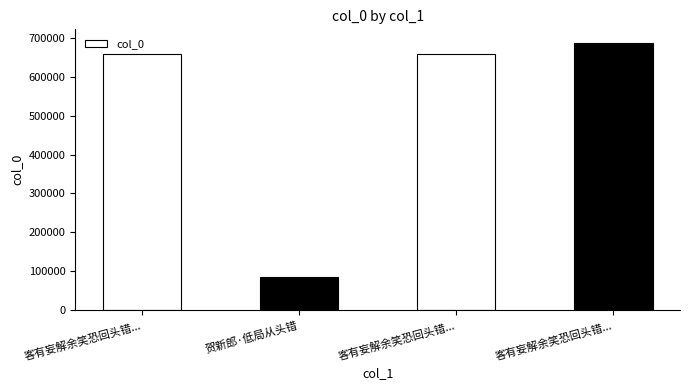

At which label is the value closest to 386845?

客有妄解余笑恐回头错...